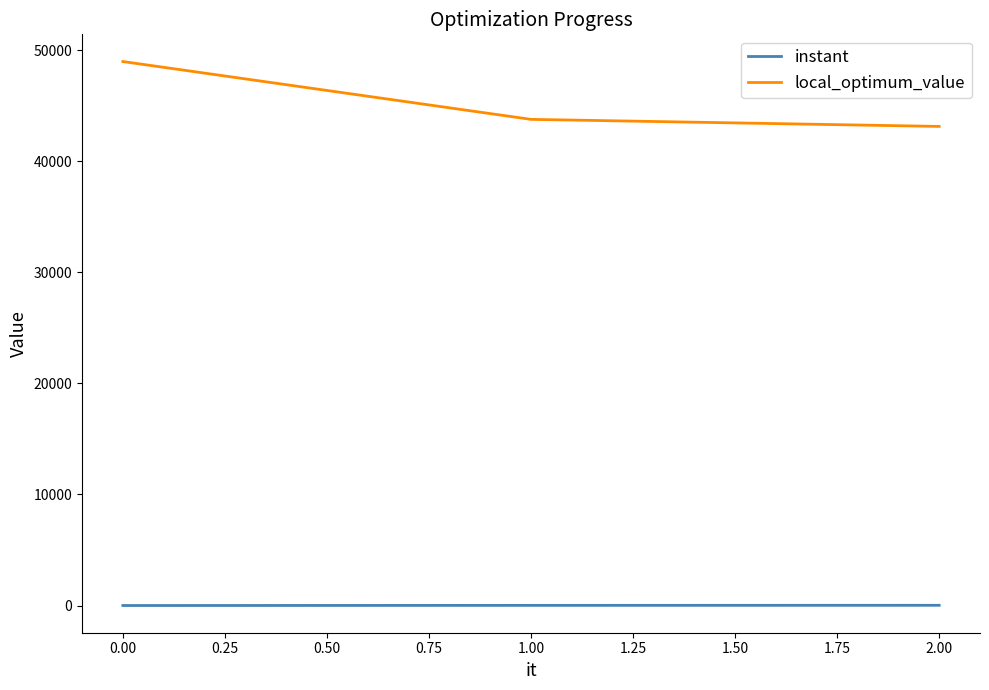

What is the difference between the maximum and minimum values in the local_optimum_value series?

5843.0